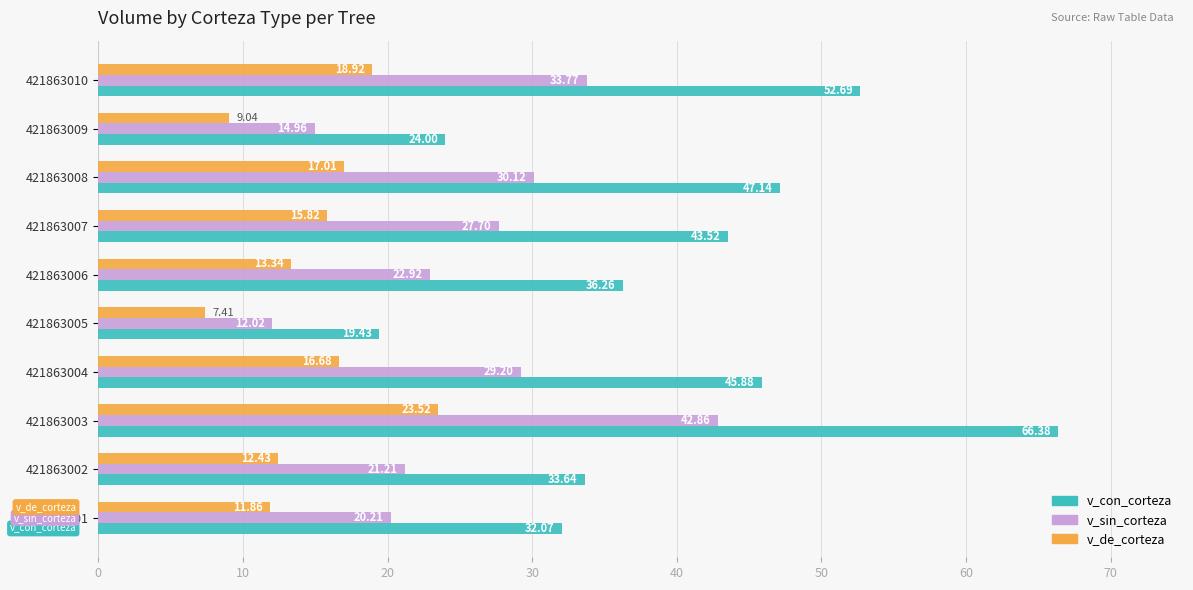

Which label corresponds to the largest value in the chart?

421863003